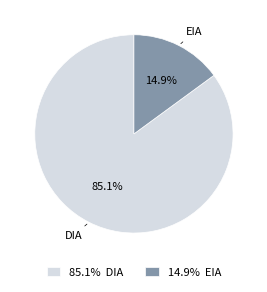

What percentage is the EIA slice, to the nearest percent?

15%